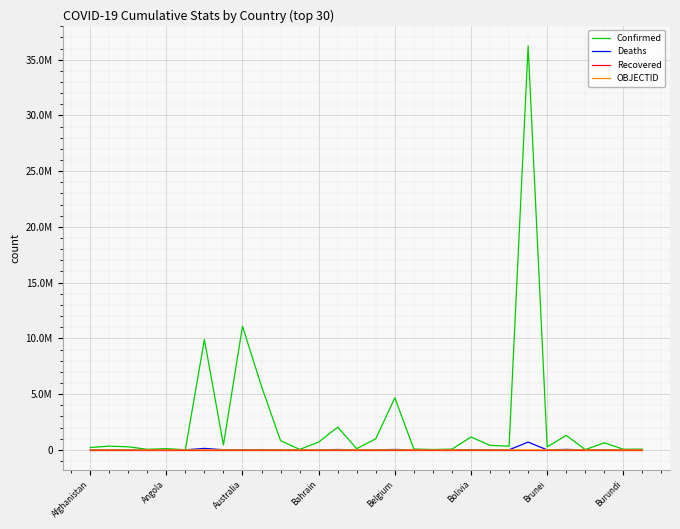

What are all the series names shown in the legend?

Confirmed, Deaths, Recovered, OBJECTID